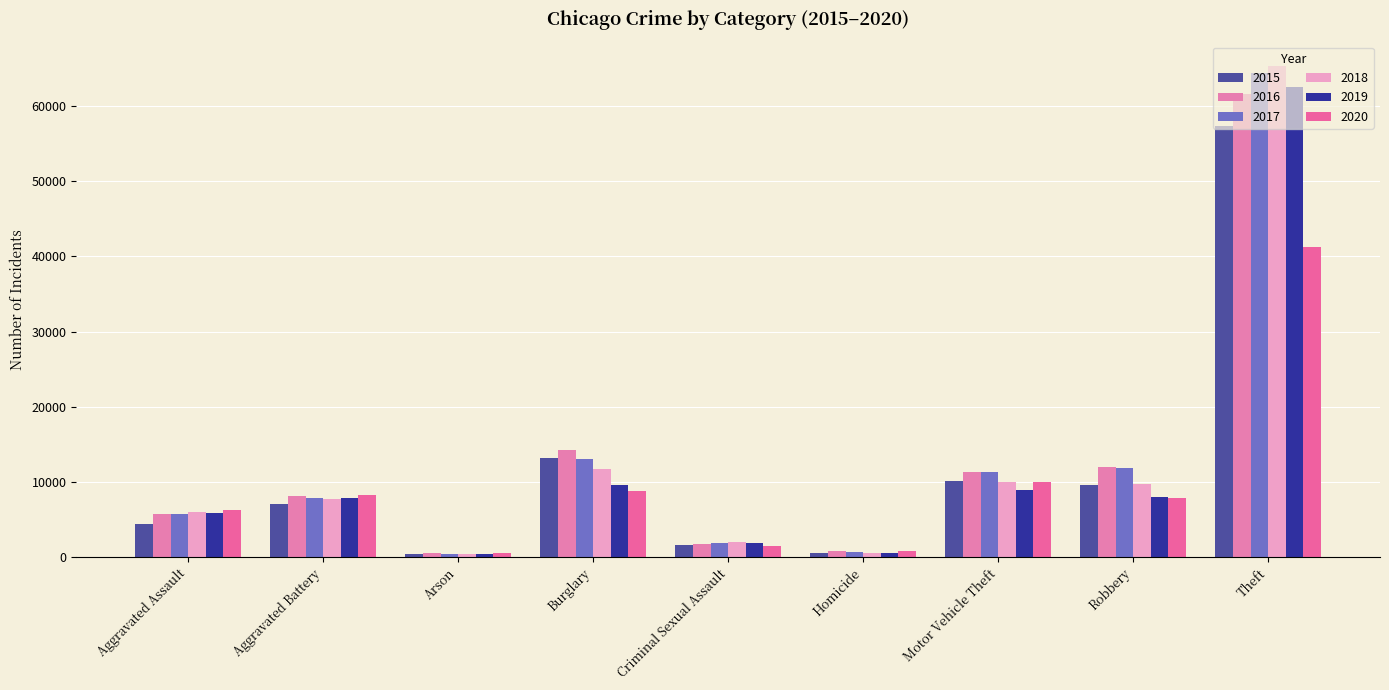

Rank the series at Theft from lowest to highest value.

2020, 2015, 2016, 2019, 2017, 2018